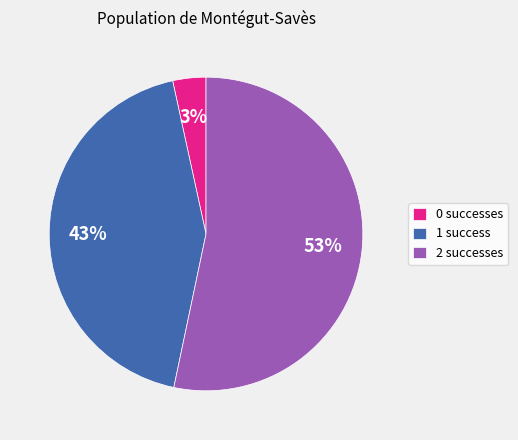

How many slices are in this pie chart?

3